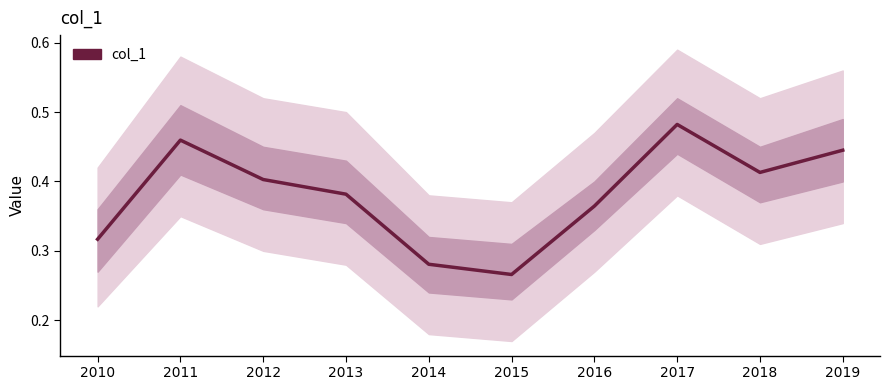

What is the change in value from 2017 to 2018?

-0.1